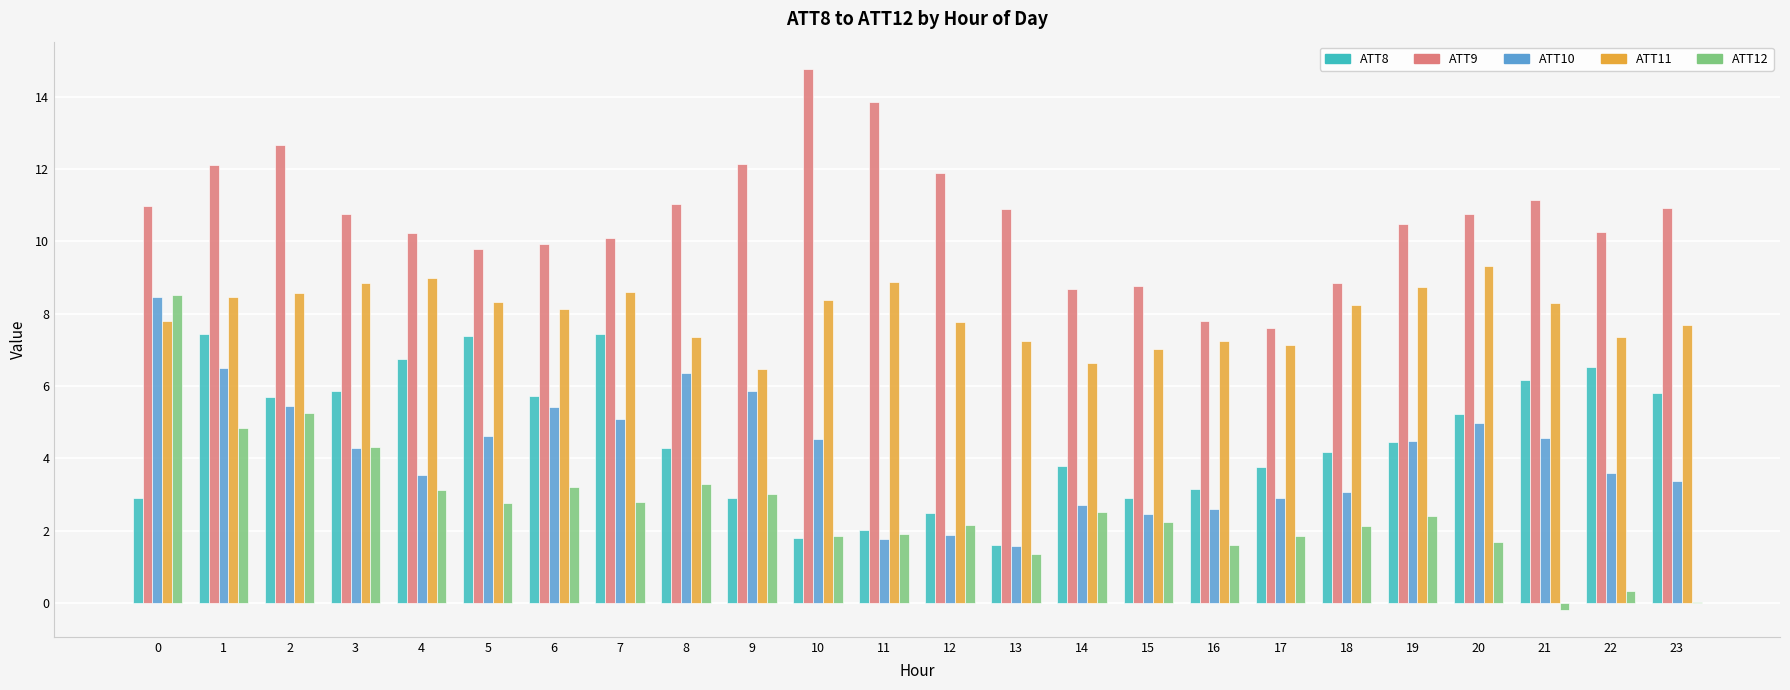

What is the sum of all ATT10 values?

100.0